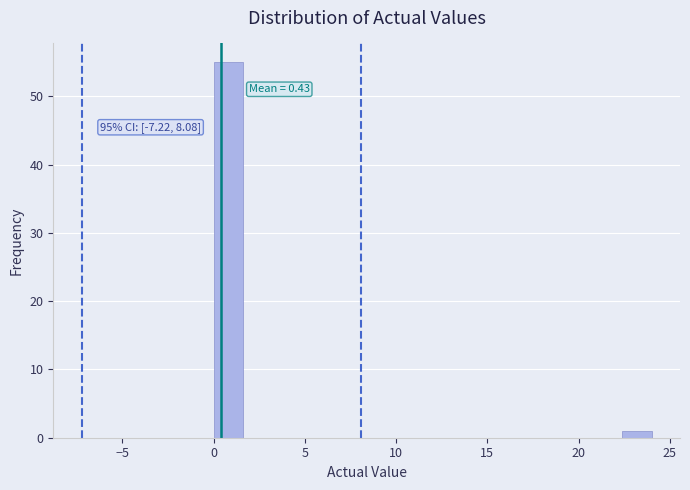

Around what value on the x-axis is the tallest bar? Give the approximate position of its centre, as read against the axis.

1.0